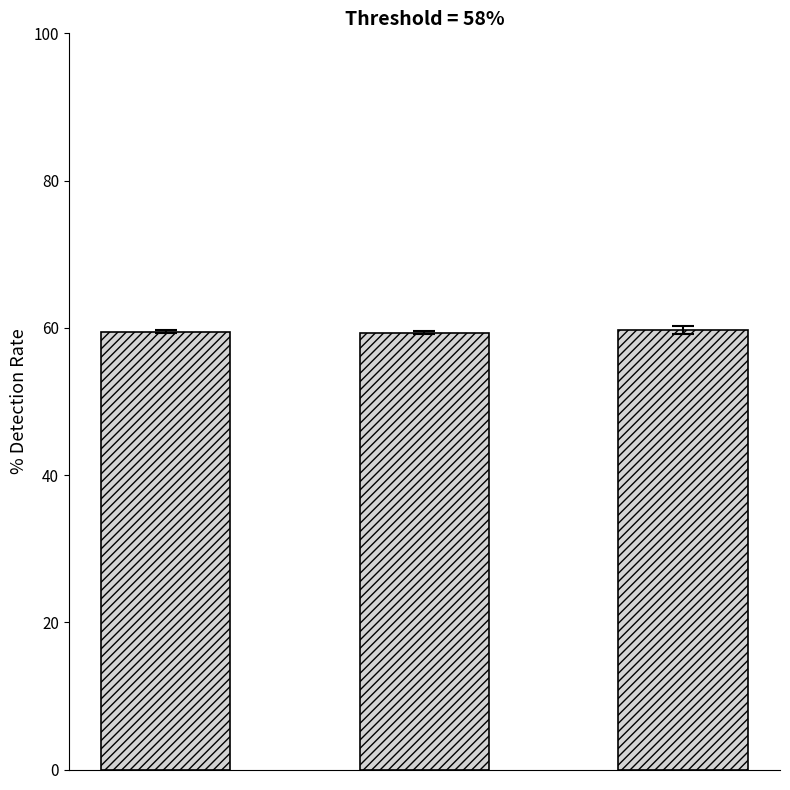

What is the smallest value displayed?

59.4